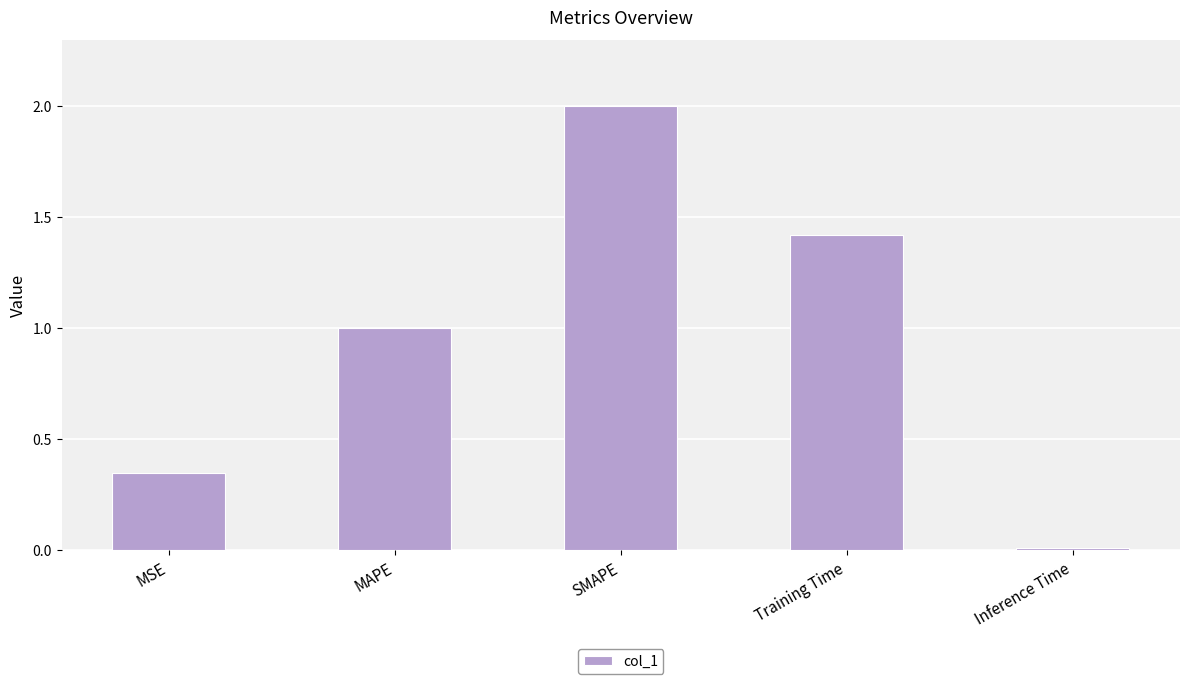

What is the label of the 1st bar from the left?

MSE